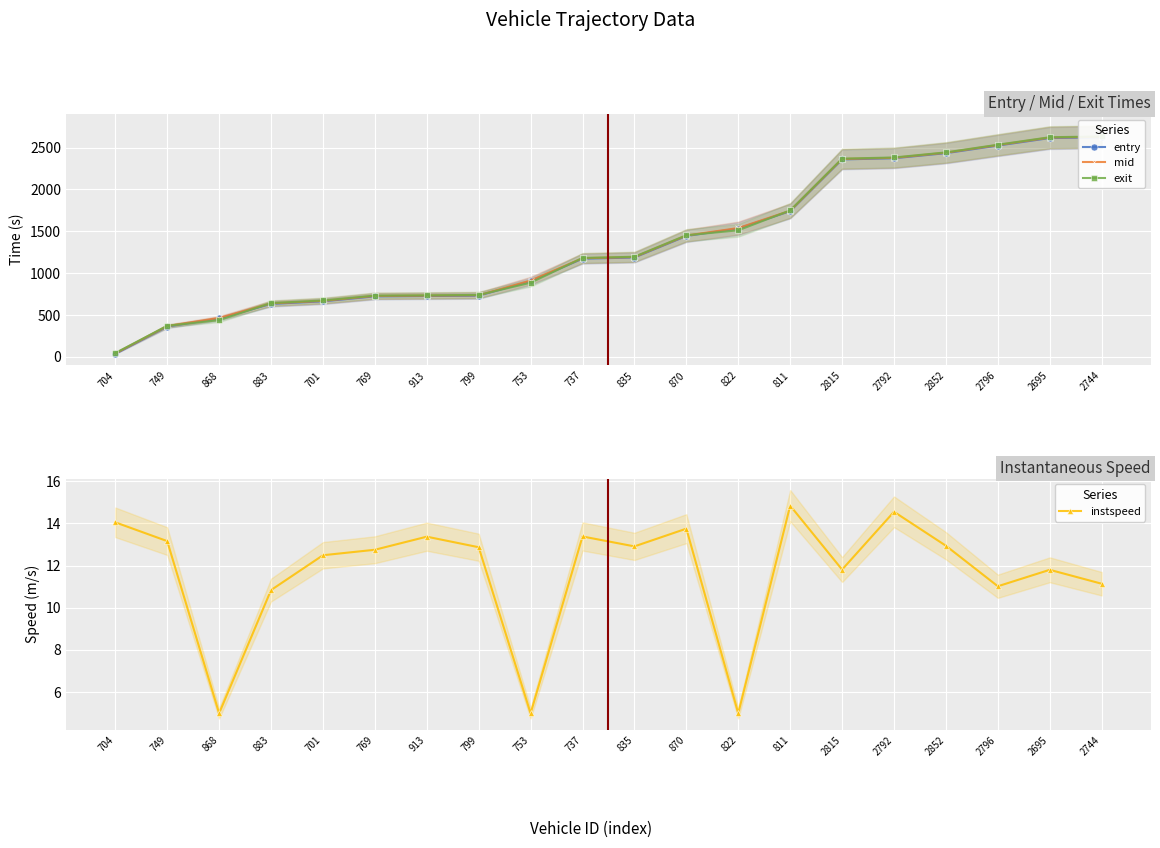

Which category has the lowest value in the exit series?

704